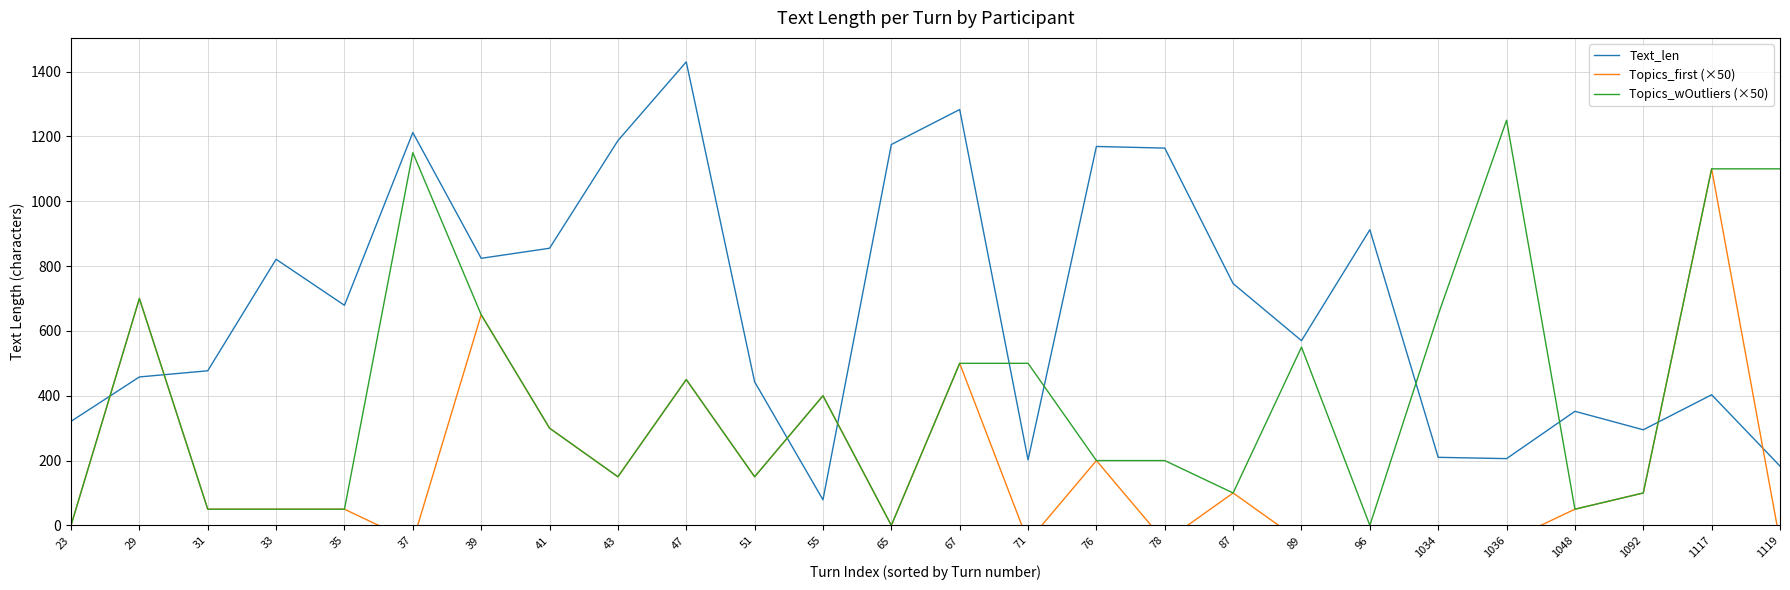

How many lines are shown in the chart?

3